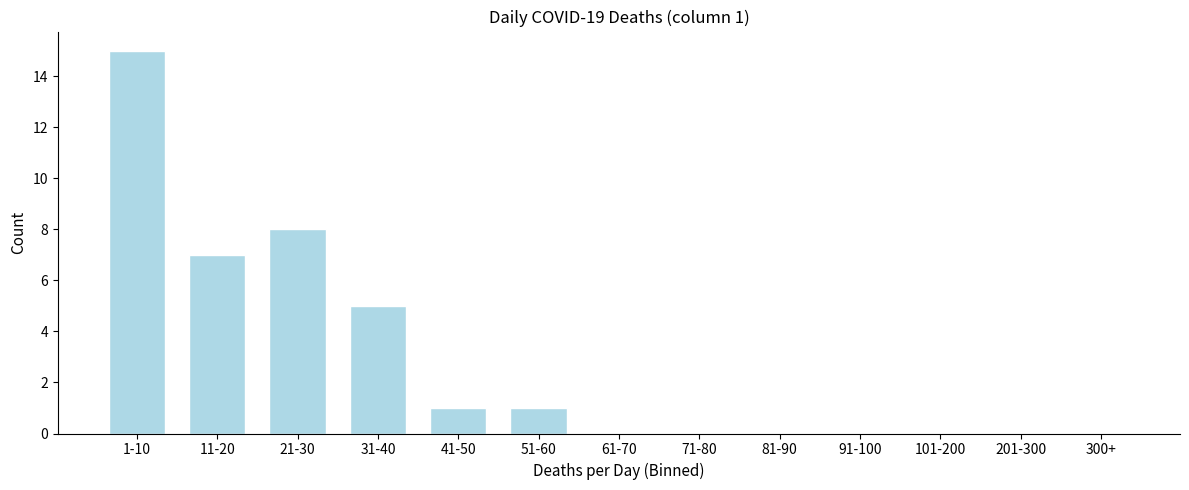

Reading left to right, transcribe all the data shown in this chart.

1-10=15	11-20=7	21-30=8	31-40=5	41-50=1	51-60=1	61-70=0	71-80=0	81-90=0	91-100=0	101-200=0	201-300=0	300+=0